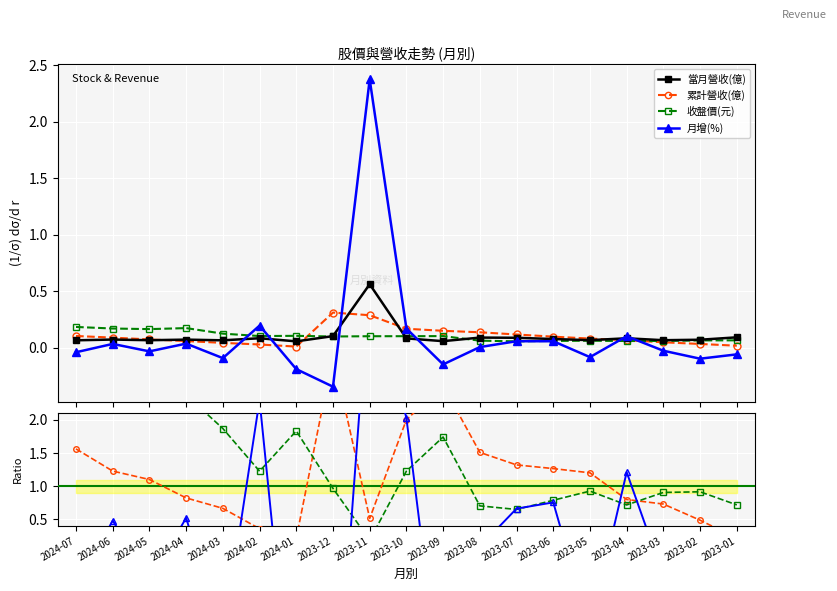

The value of 收盤價(元) at 2024-03 is 3.1. True or false?

False